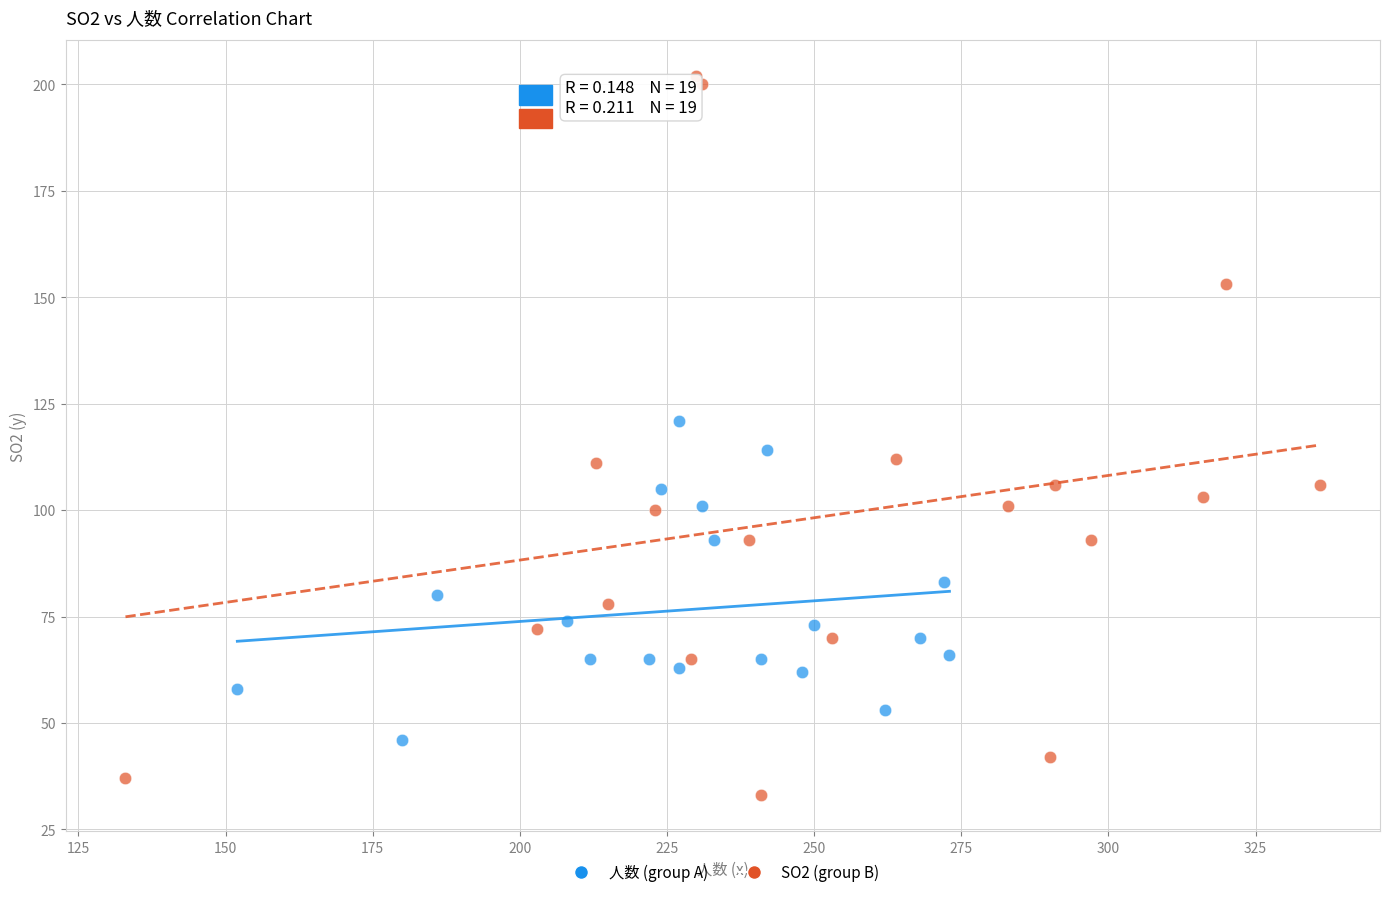

Which series has the largest Y range (max minus min)?

SO2 (group B)